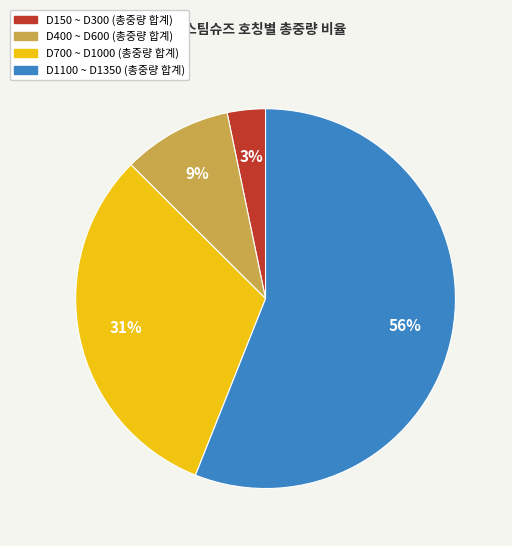

To the nearest percent, what is the average slice percentage?

25%